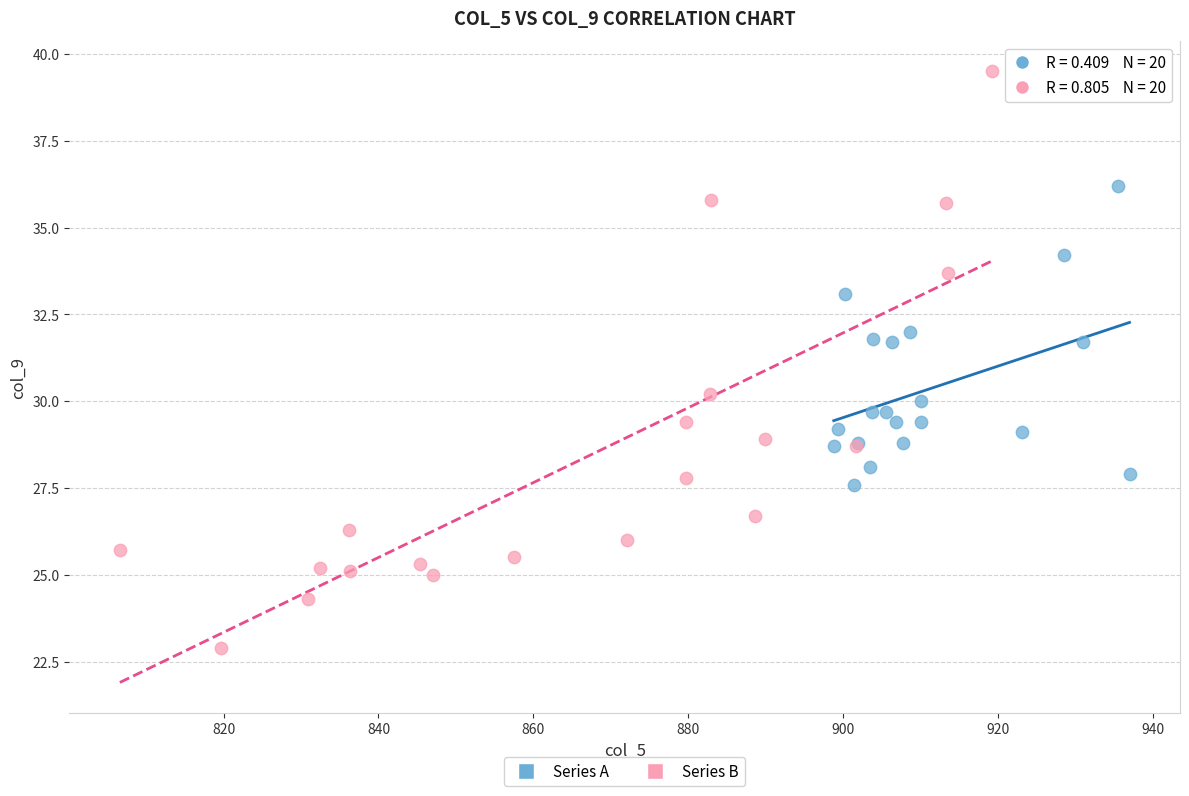

Which series contains the lowest Y value?

Series B